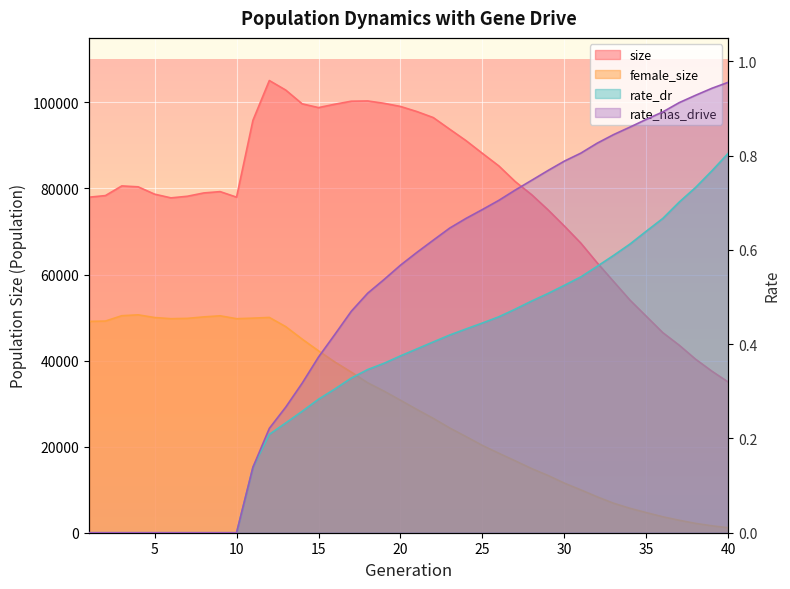

Which series changed the most between 1 and 3?

size